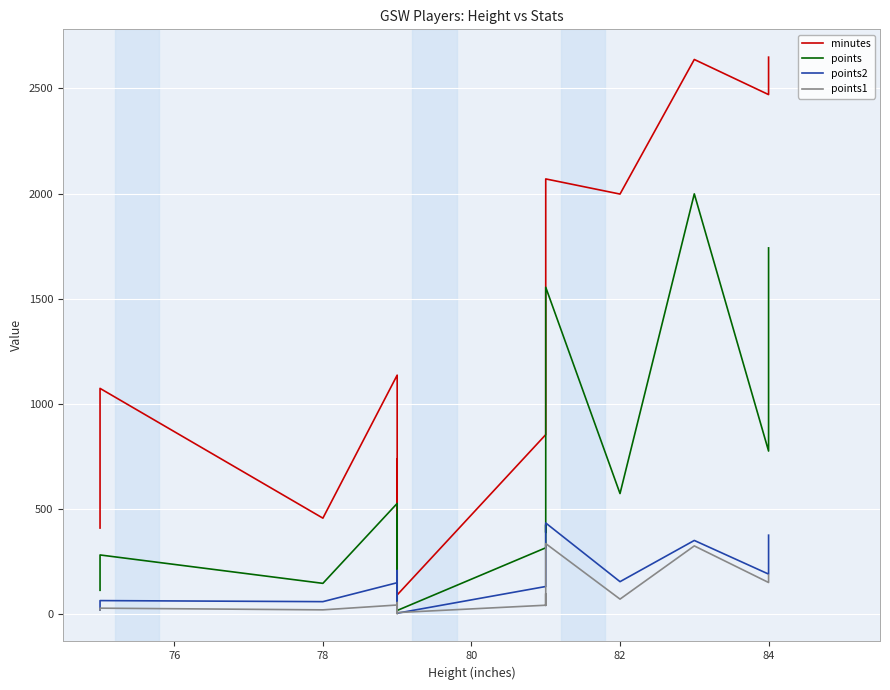

Rank the series at 80 from lowest to highest value.

points1, points2, points, minutes